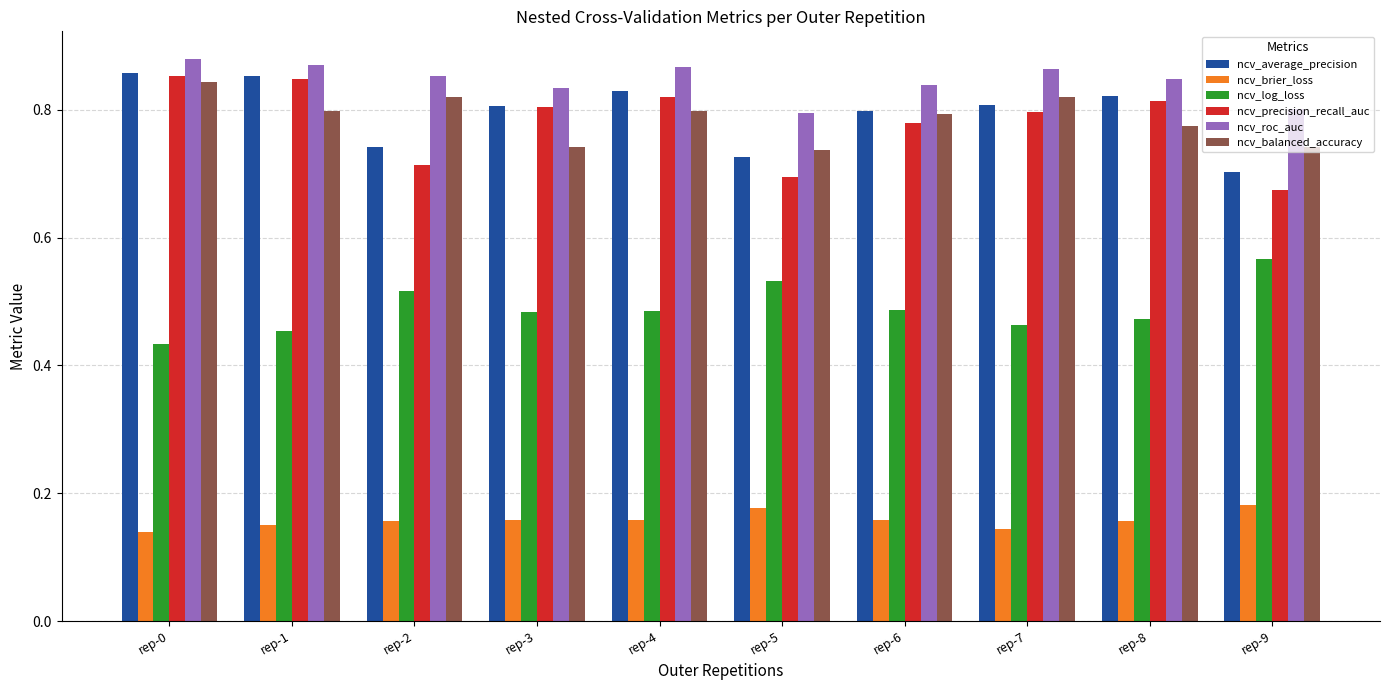

At which label does ncv_precision_recall_auc reach its minimum?

rep-9